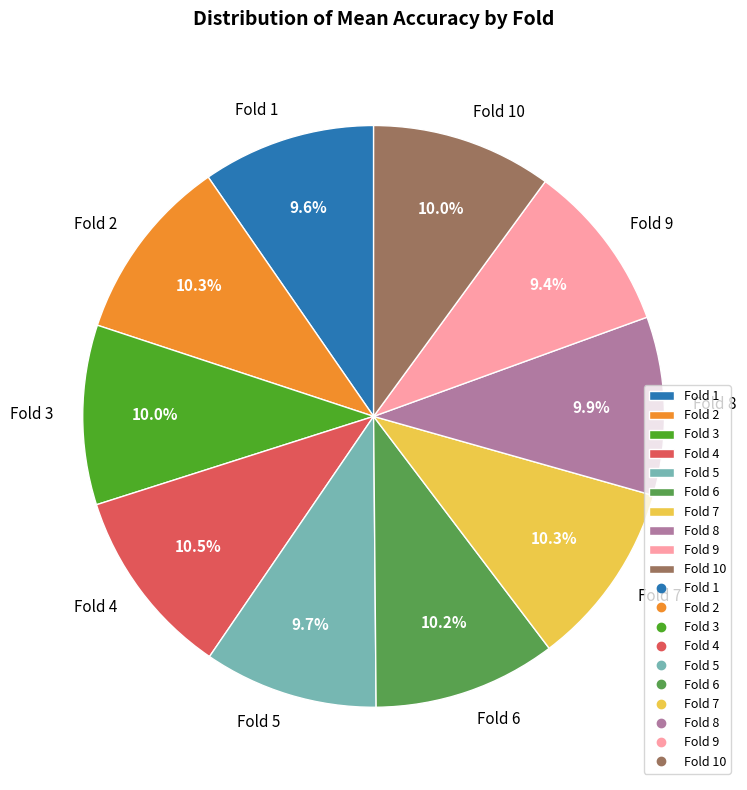

To the nearest percent, what is the combined percentage of Fold 10 and Fold 7?

20%